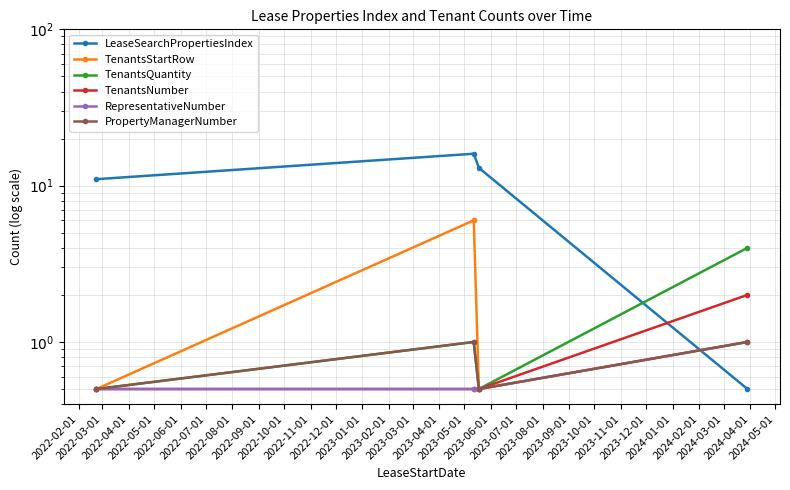

How many data points does each series have?

4